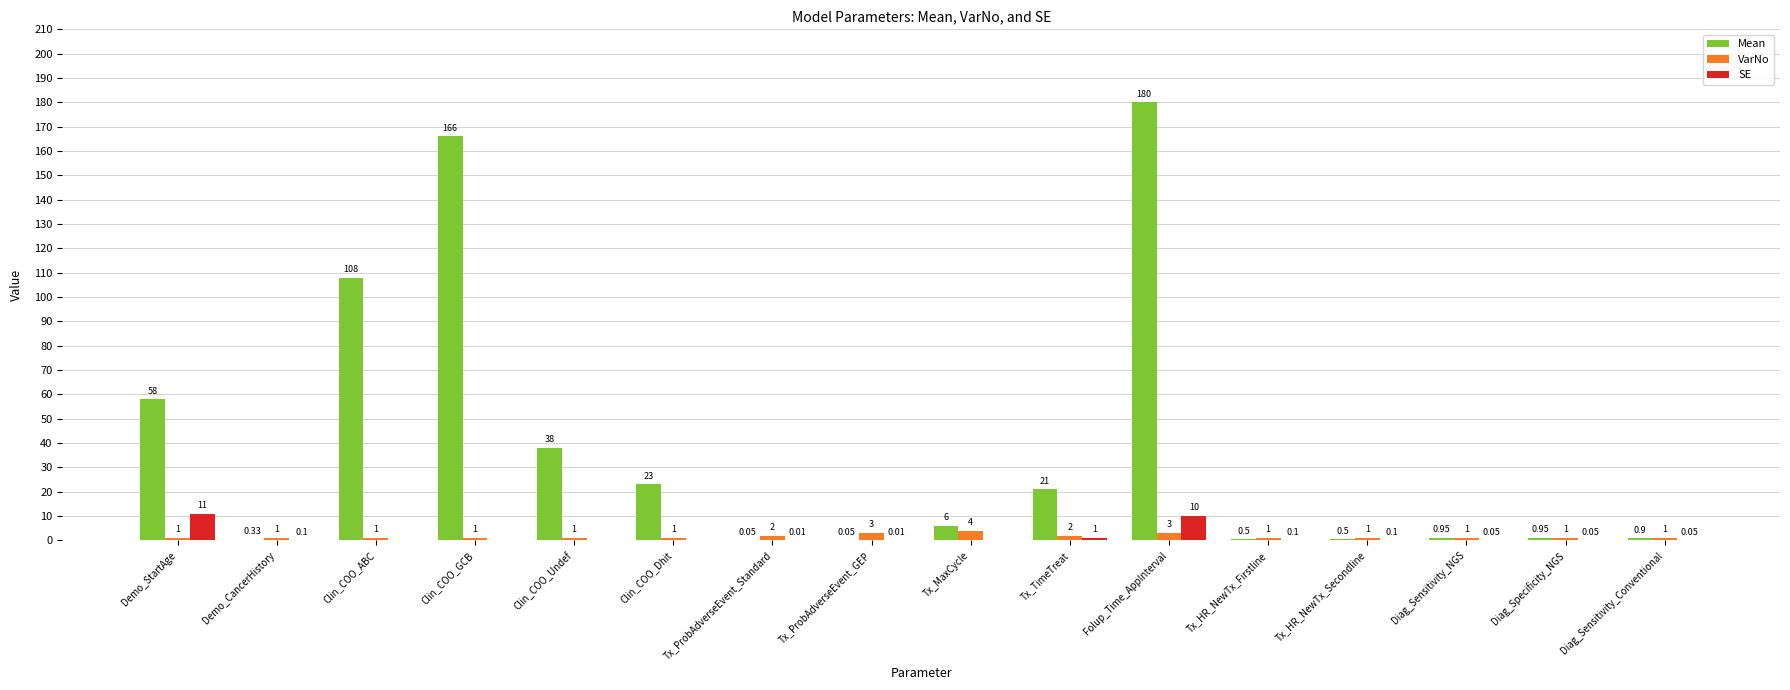

Which label corresponds to the largest value in the chart?

Folup_Time_AppInterval